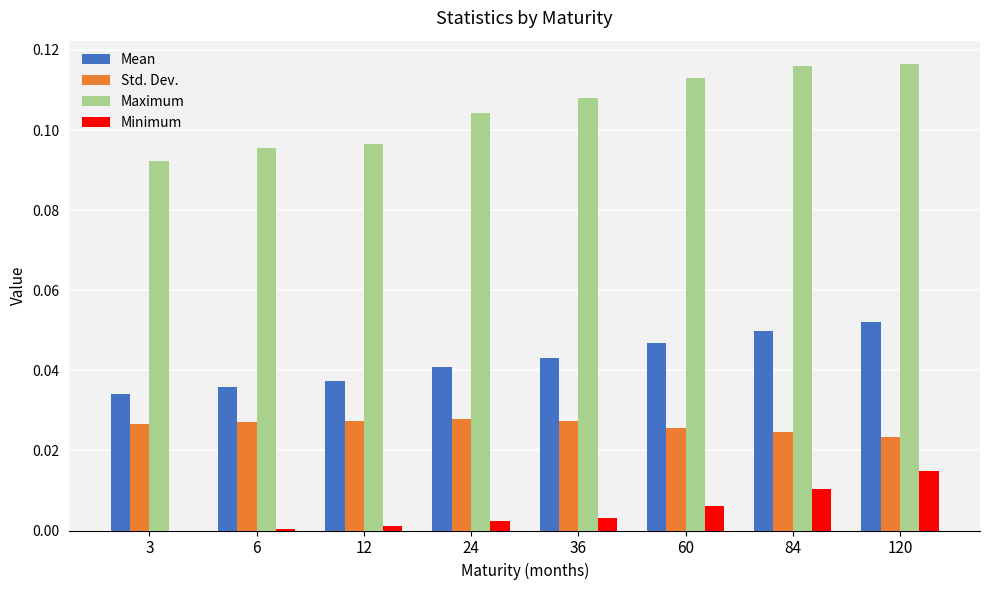

Which series has the widest spread of values?

Maximum